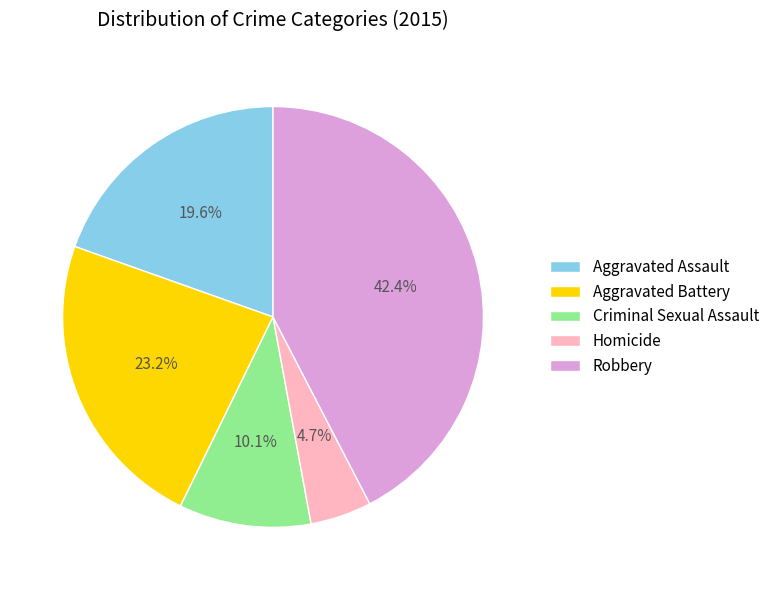

Does any single category account for the majority?

No